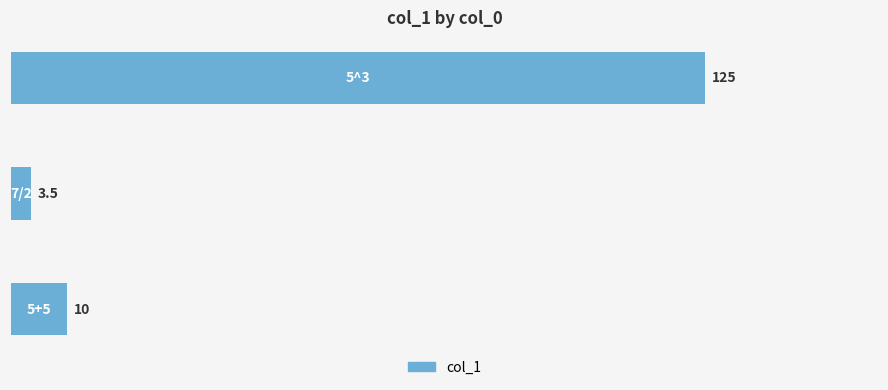

Does the chart contain any negative values?

No